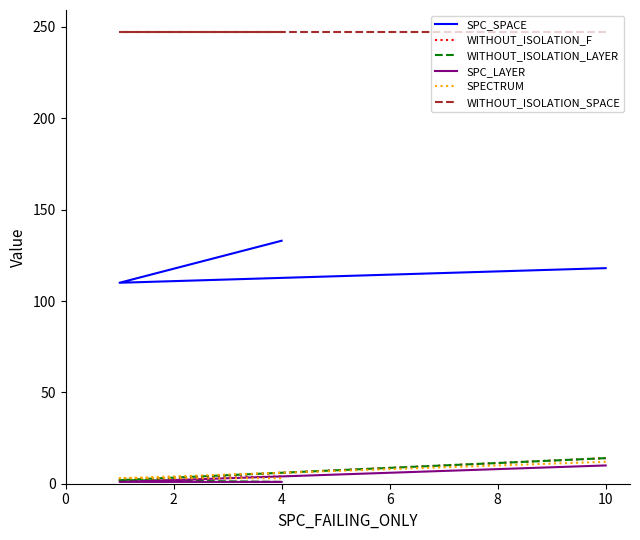

The value of WITHOUT_ISOLATION_F at 2 is 1. True or false?

False